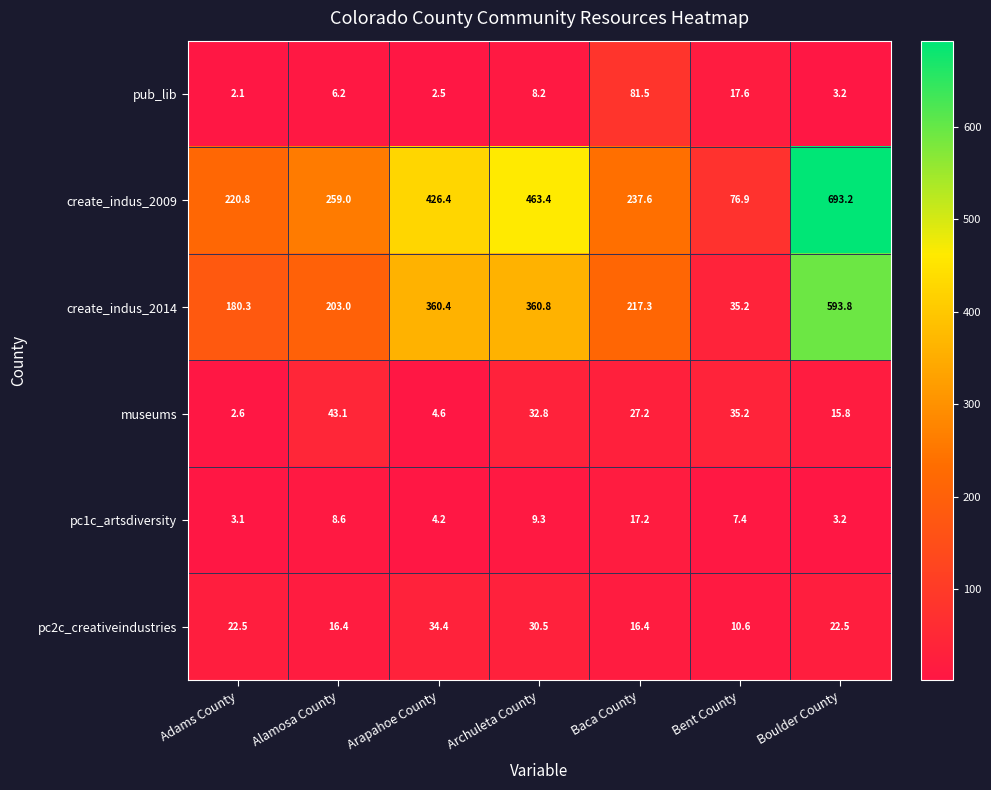

What is the difference between the maximum and minimum values in the create_indus_2009 series?

616.3